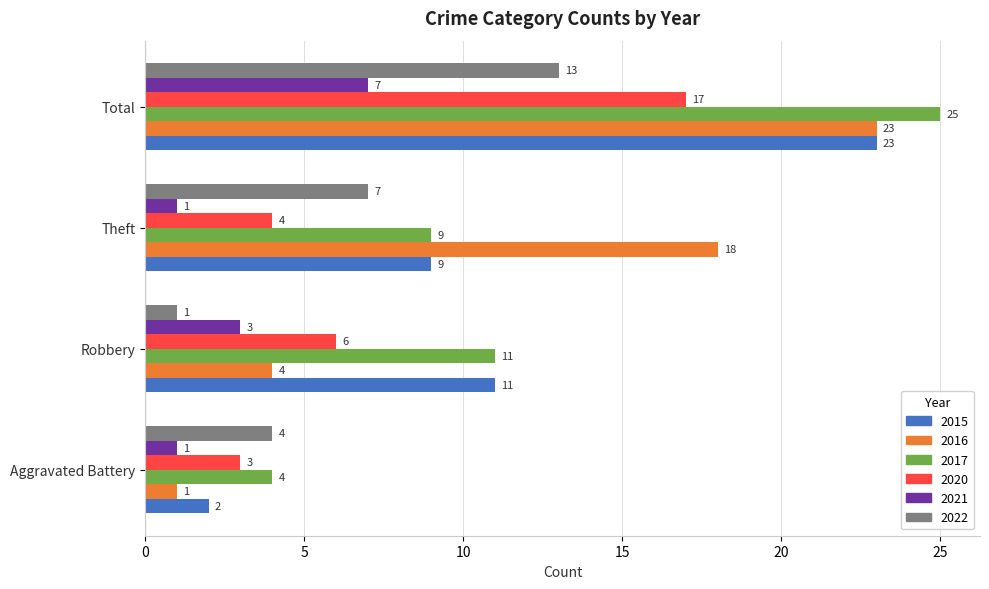

What is the total value across all series at Theft?

48